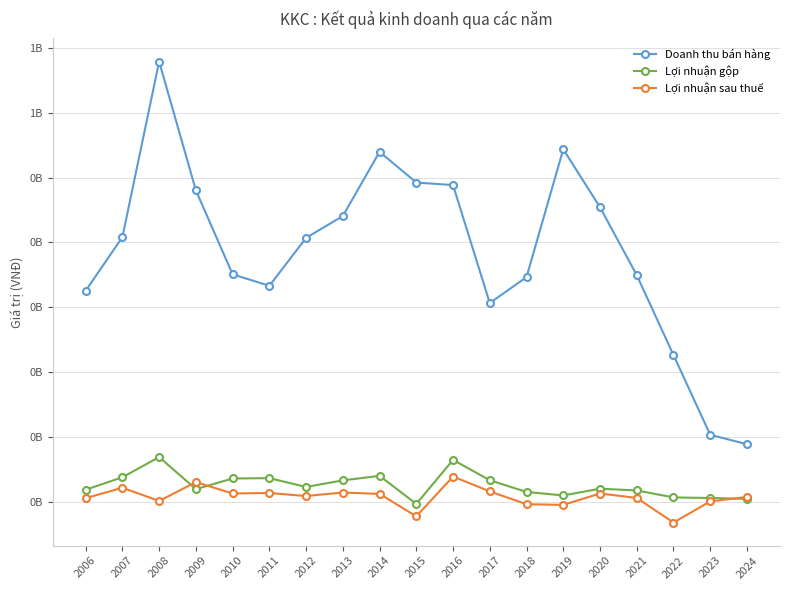

True or false: Doanh thu bán hàng and Lợi nhuận sau thuế intersect in this chart.

False